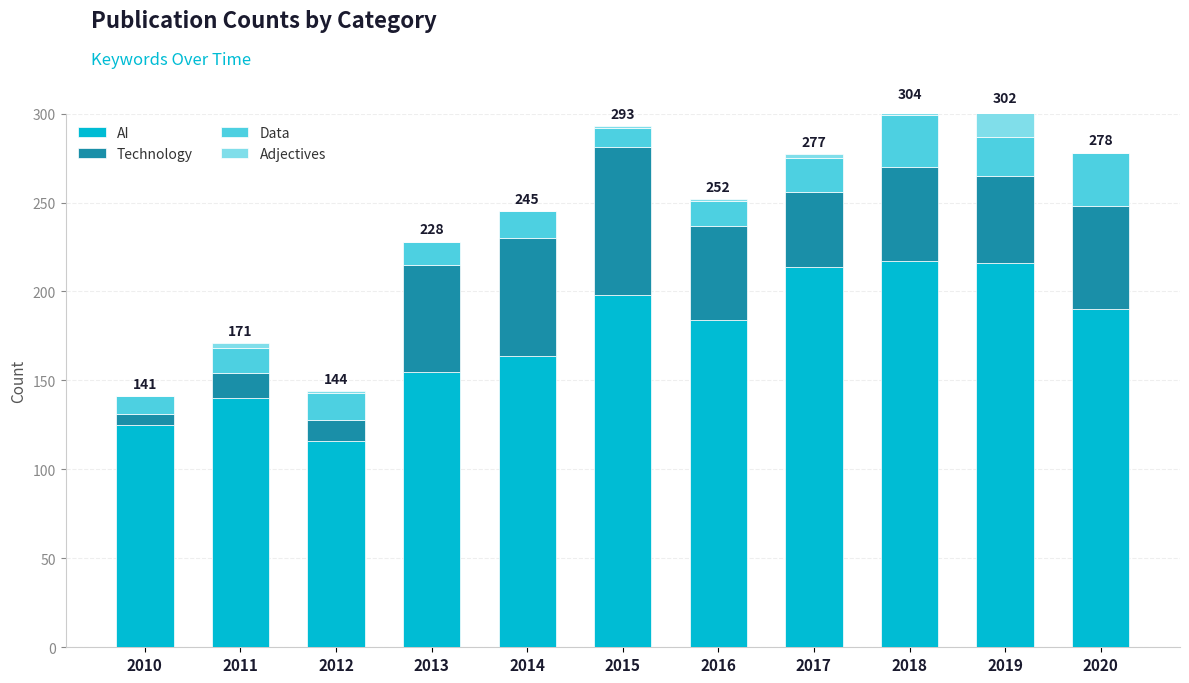

What is the total value across all series at 2018?

304